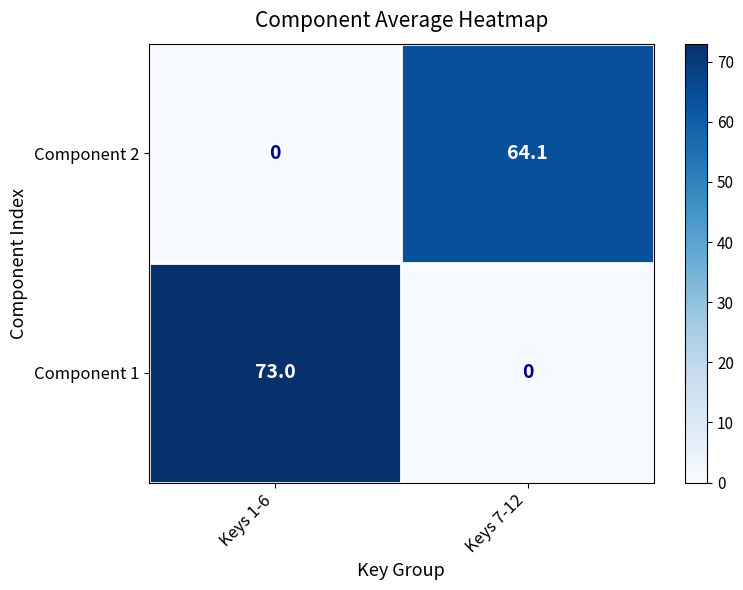

At which label is Component 2 closest to 32?

Keys 1-6